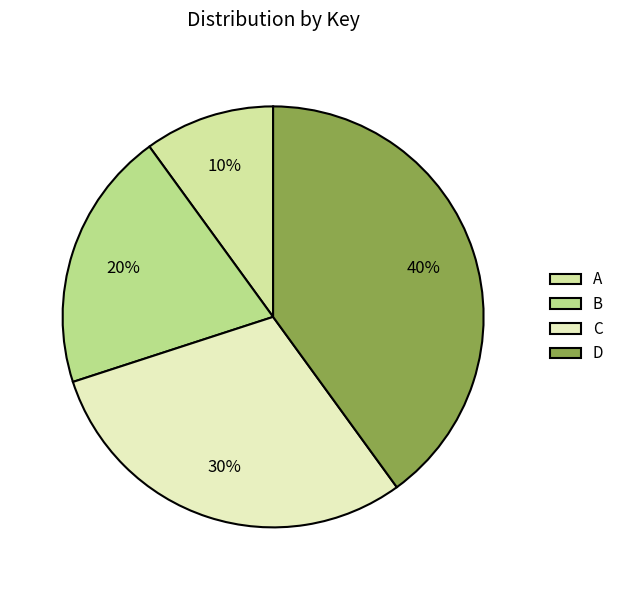

To the nearest percent, what is the difference between the largest and smallest slice percentages?

30%